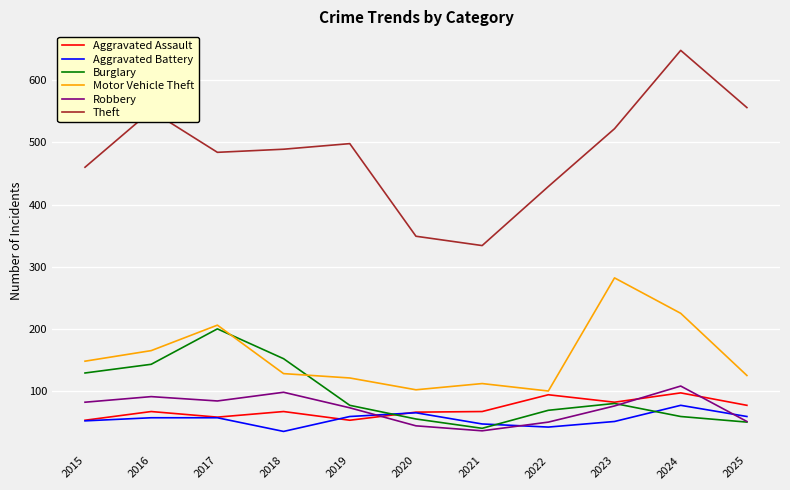

What is the sum of all Aggravated Battery values?

601